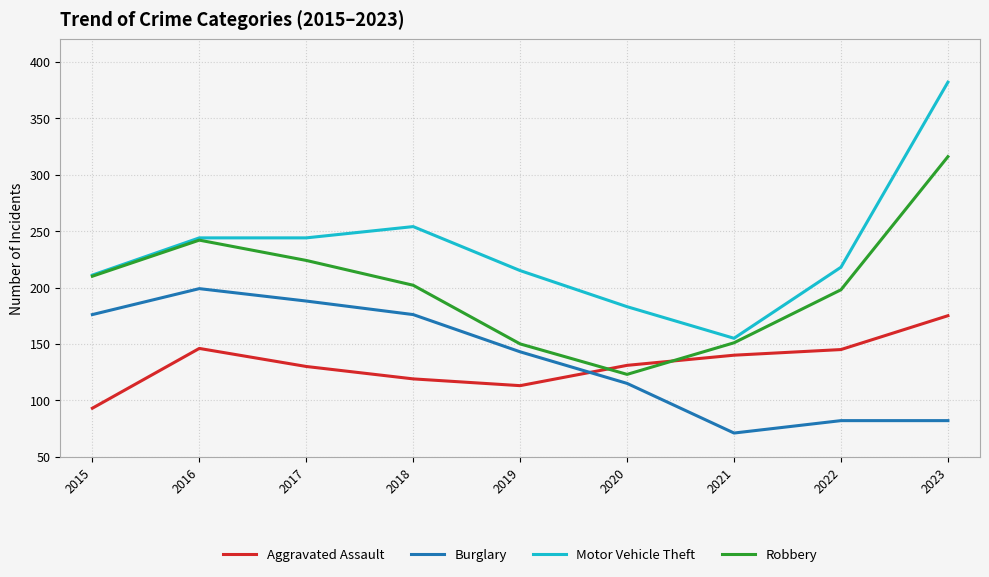

How many times do Aggravated Assault and Robbery cross each other?

2